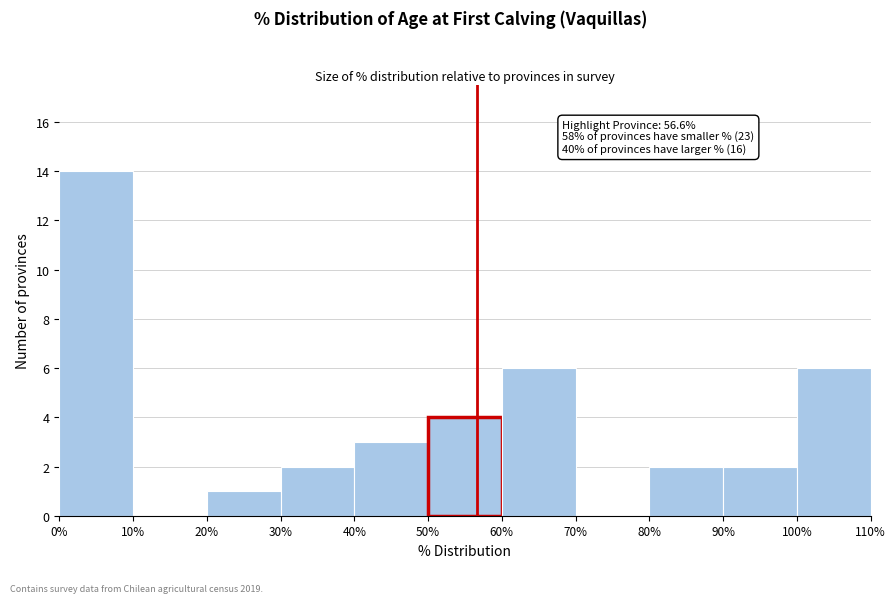

Over which range of the x-axis is the bar tallest?

0% to 10%